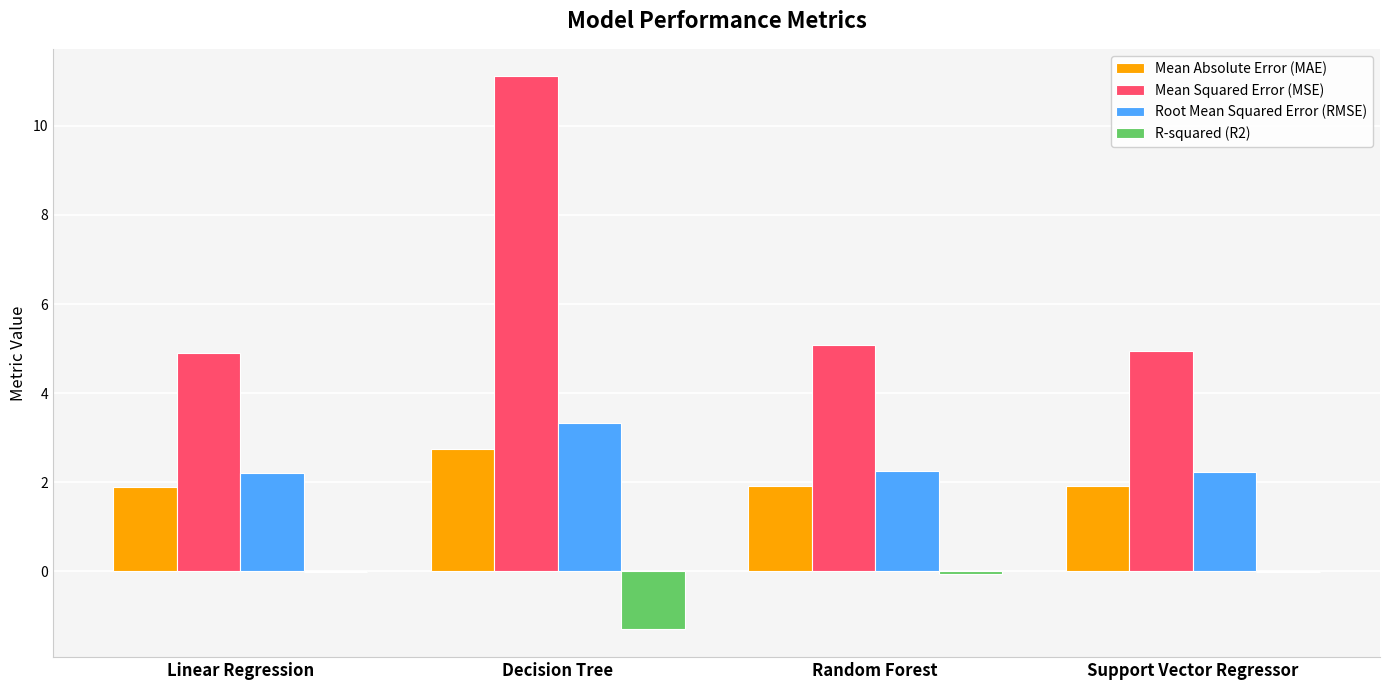

Is it true that Mean Squared Error (MSE) equals 2.8 at Random Forest?

False